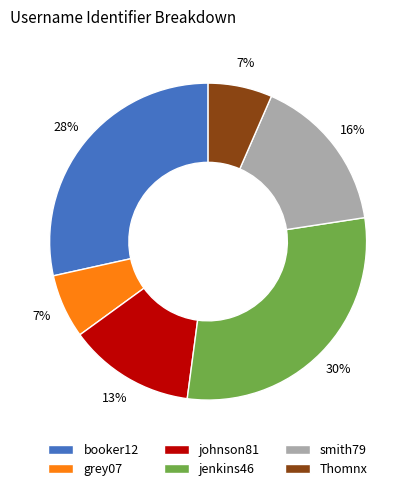

Do Thomnx and jenkins46 together represent more than half of the pie?

No